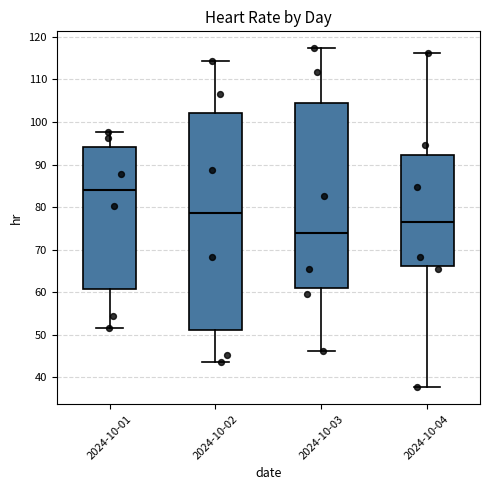

Where is the lower edge of the box for 2024-10-02 on the y-axis? The values are not printed on the chart, so give them approximately, as read against the axis.

51